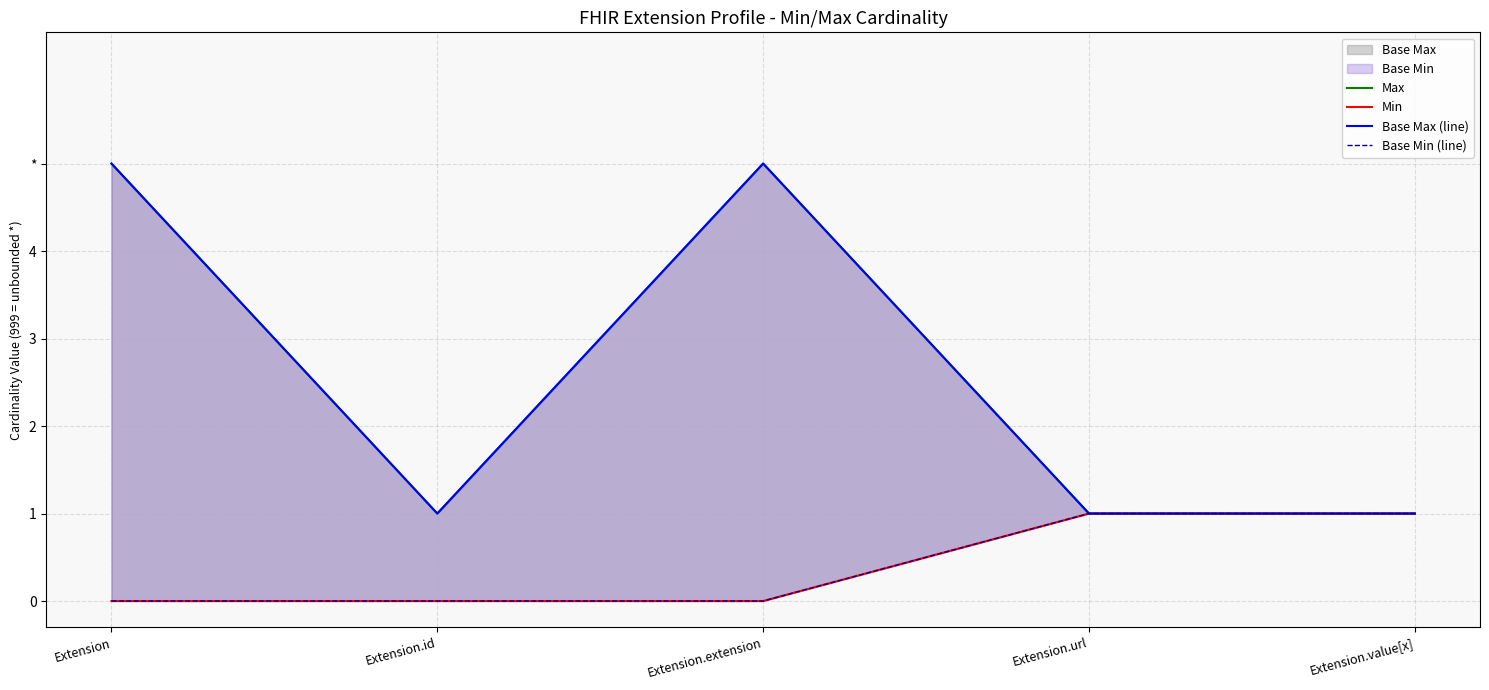

True or false: Max and Base Min (line) intersect in this chart.

False